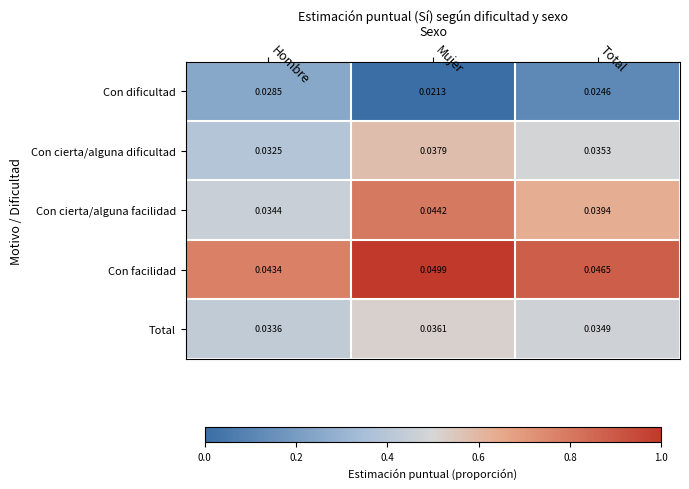

Which series has the largest total across all categories?

Con facilidad